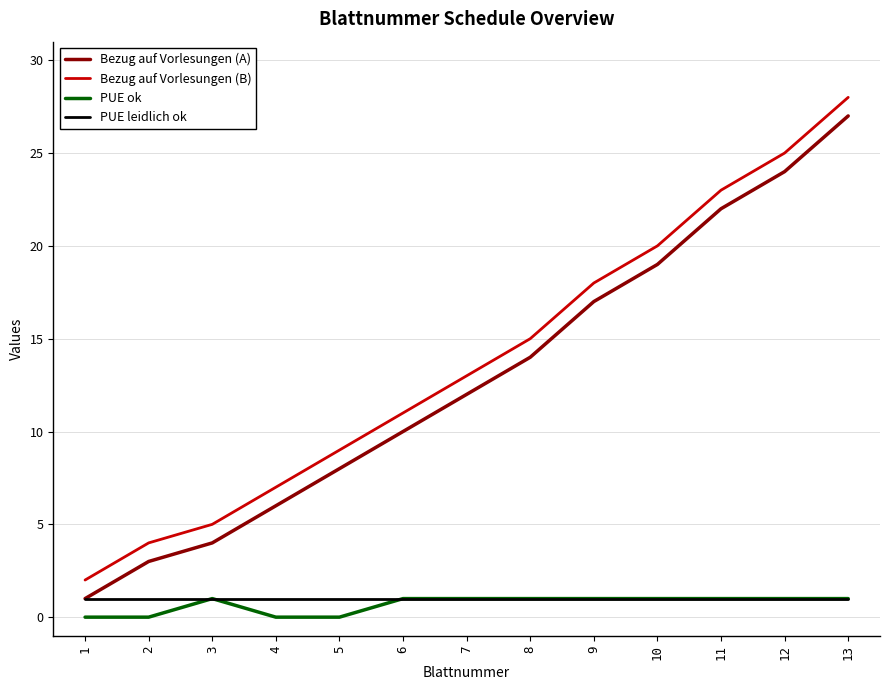

Is it true that PUE leidlich ok equals 1 at 3?

True